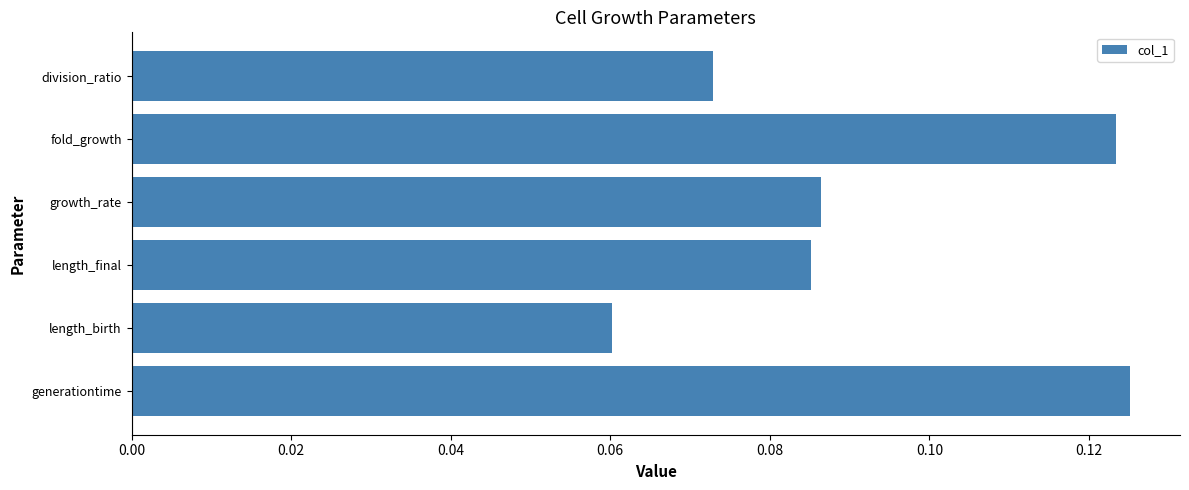

Which category has the lowest value across all series?

length_birth